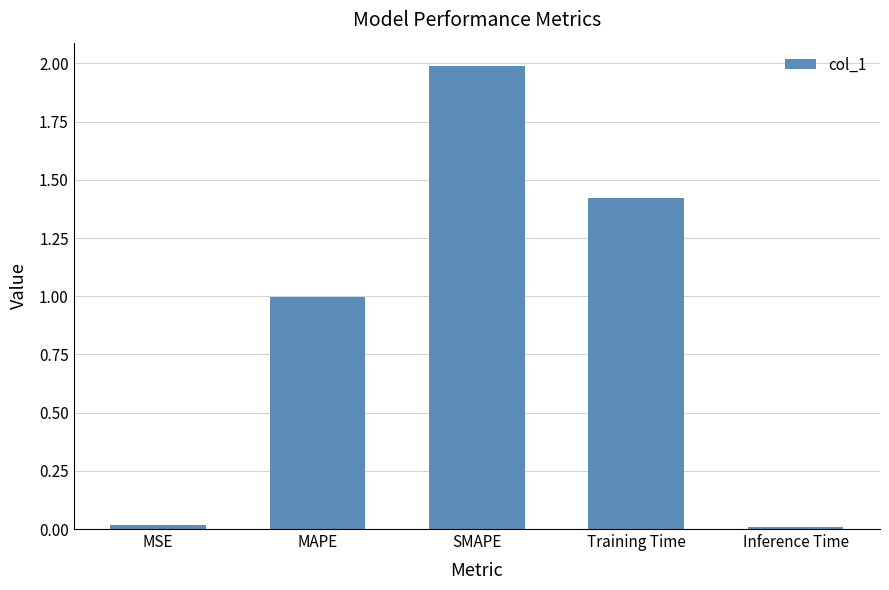

Which label corresponds to the largest value in the chart?

SMAPE